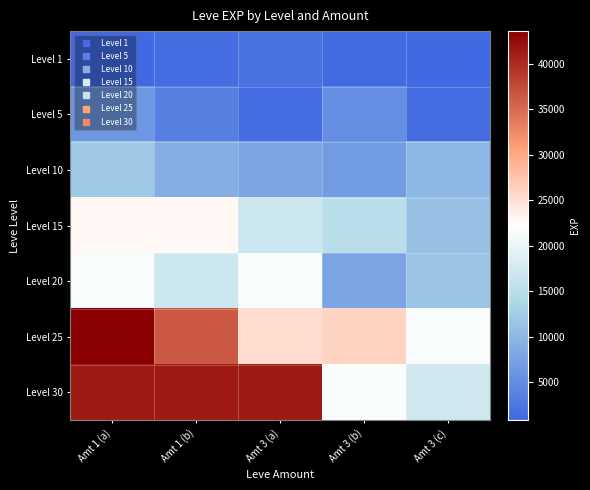

How many distinct data groups are displayed?

7